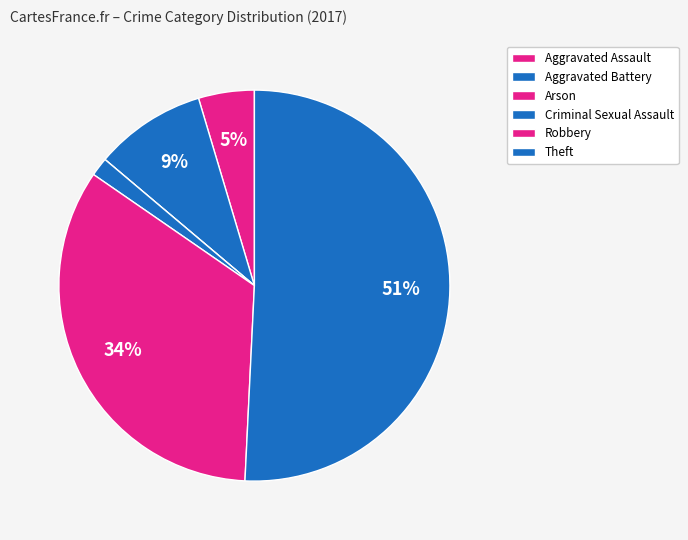

Does Theft represent more than half of the total?

Yes